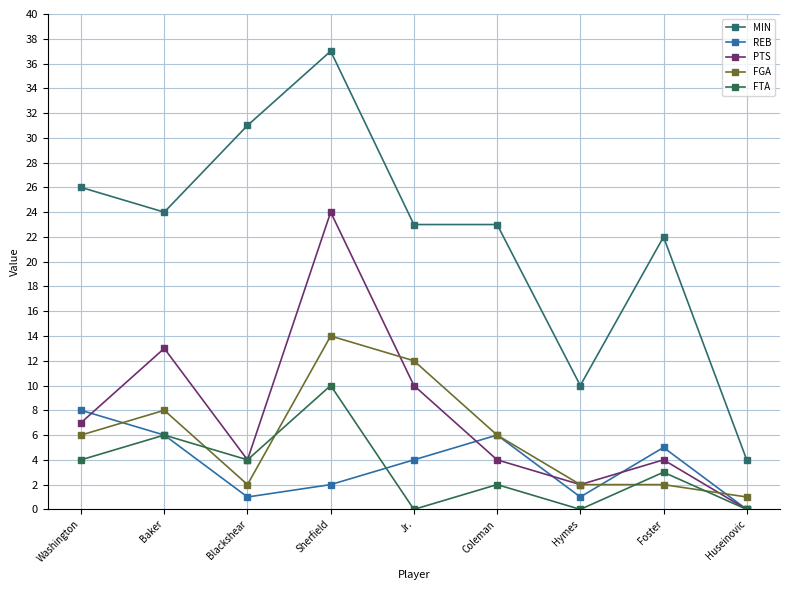

What is the average value of the REB series?

4